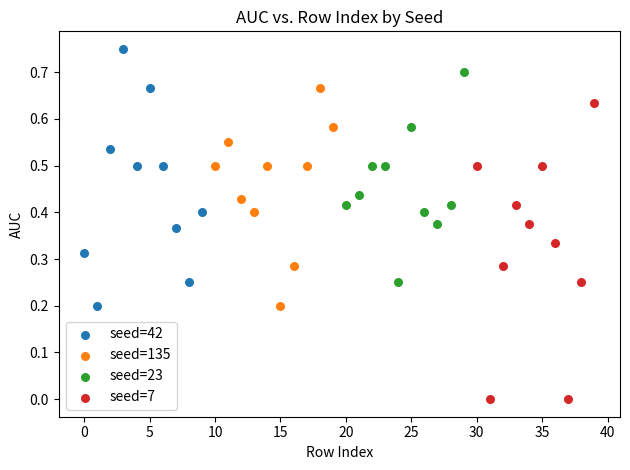

Which series reaches the maximum Y coordinate?

seed=42